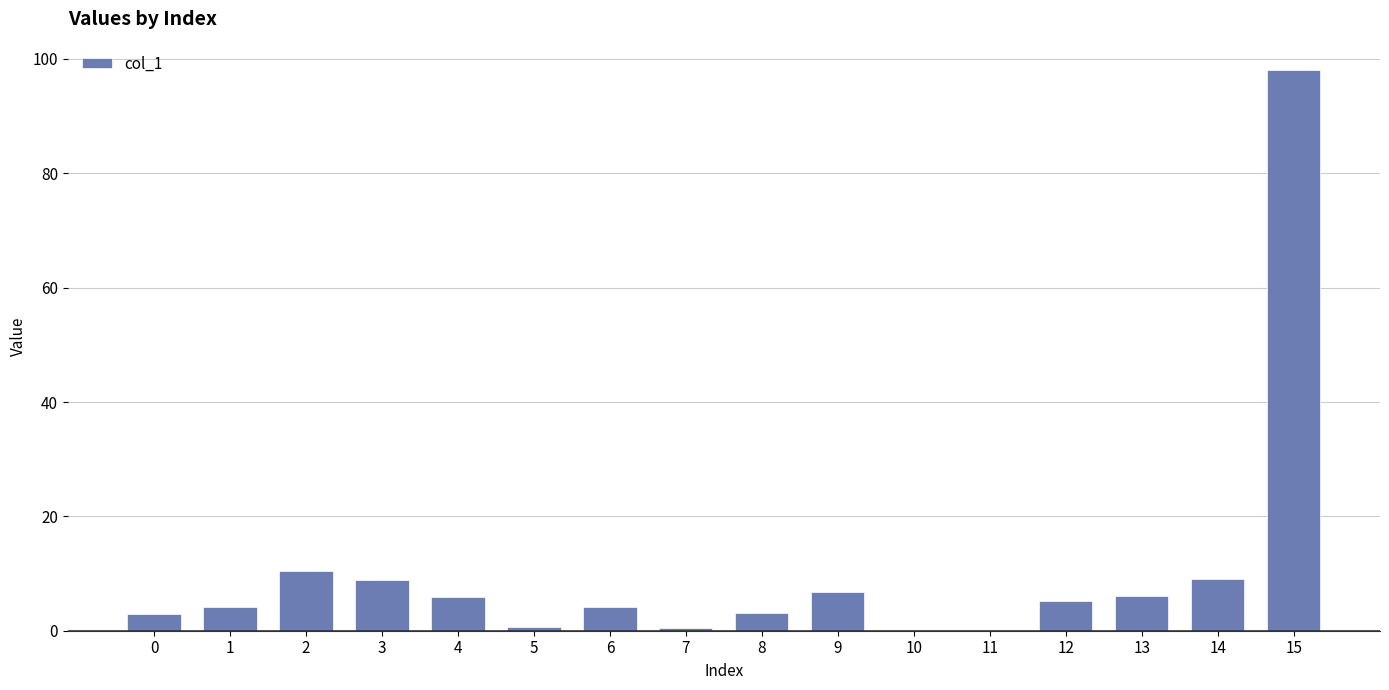

What is the change in value from 13 to 14?

+3.1